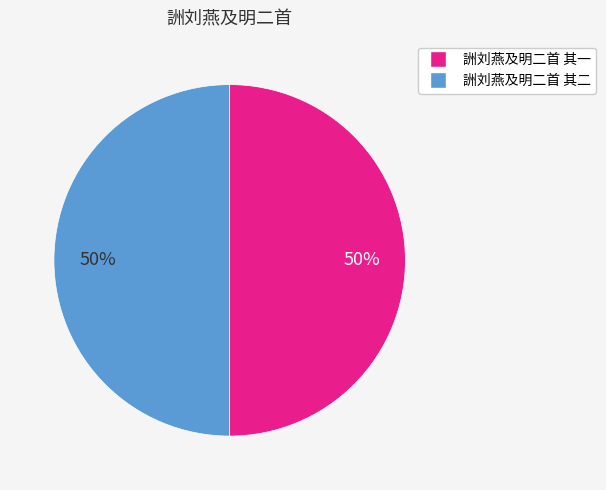

What is the ratio of the value at 詶刘燕及明二首 其一 to the value at 詶刘燕及明二首 其二?

1.0